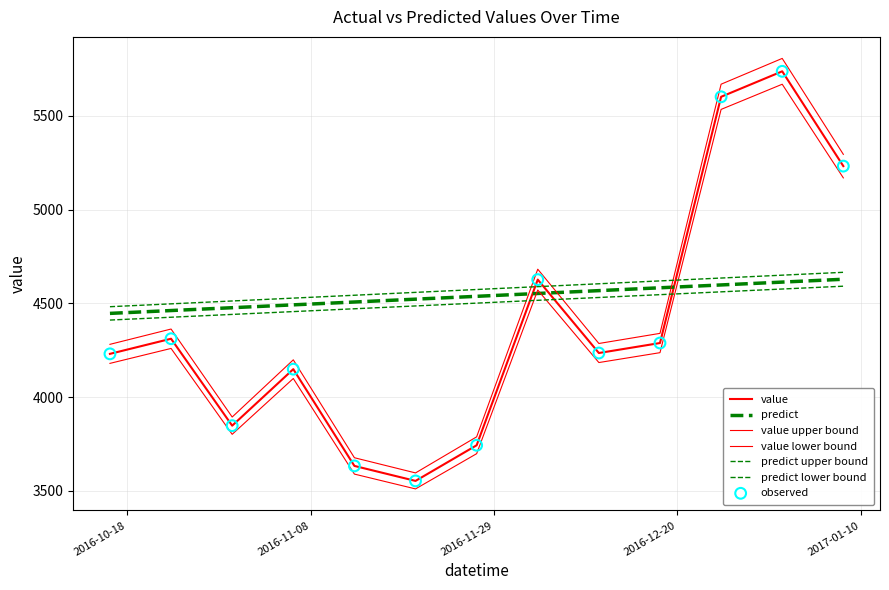

How many lines are shown in the chart?

6